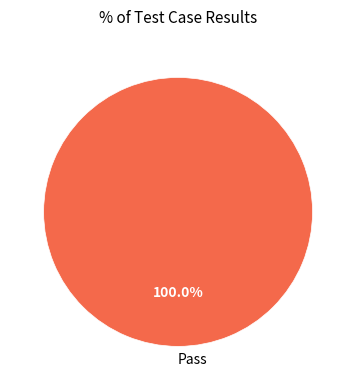

Does any single category account for the majority?

Yes